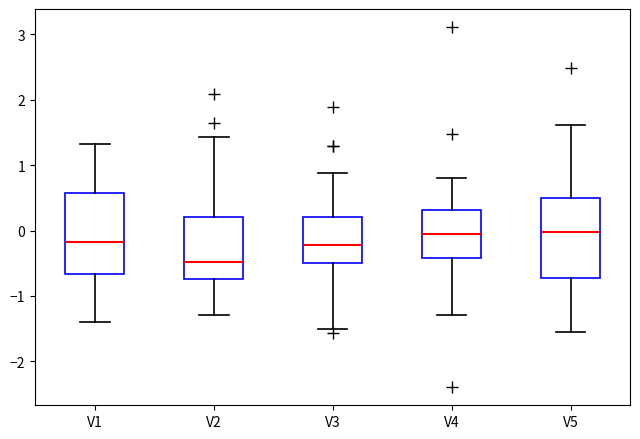

Reading left to right, read every box against the y-axis: the position of its median line, the range the box covers, and the ends of its whiskers. The values are not printed on the chart, so give them approximately, as read against the axis.

V1: median -0.2, box -0.7 to 0.6, whiskers -1.4 to 1.3
V2: median -0.5, box -0.7 to 0.2, whiskers -1.3 to 1.4
V3: median -0.2, box -0.5 to 0.2, whiskers -1.5 to 0.9
V4: median -0.1, box -0.4 to 0.3, whiskers -1.3 to 0.8
V5: median 0.0, box -0.7 to 0.5, whiskers -1.6 to 1.6